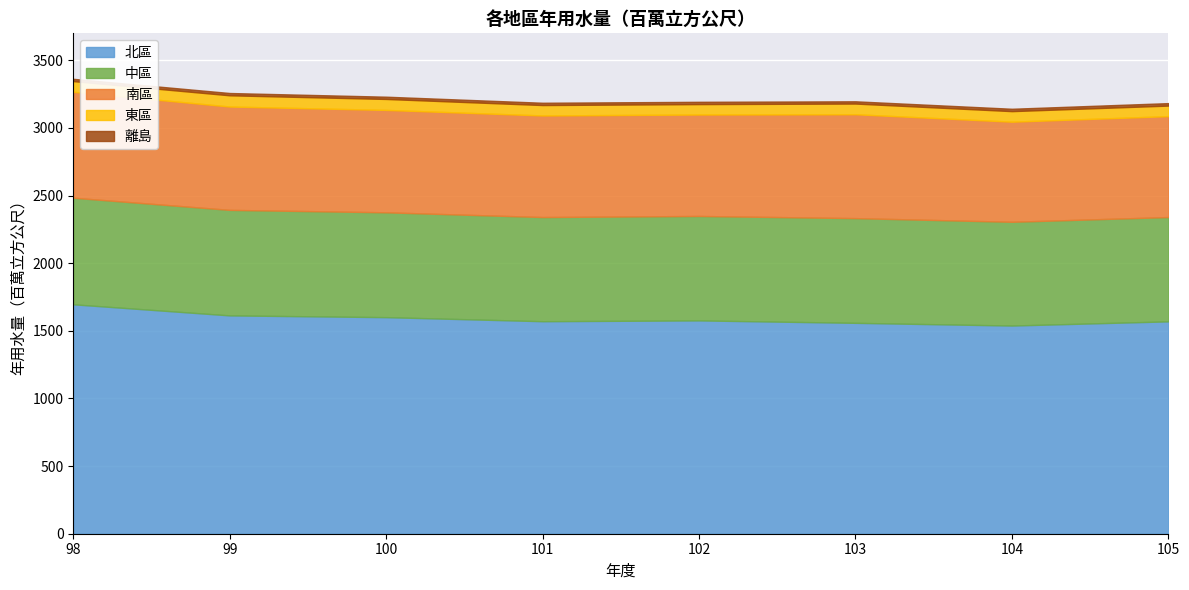

Count the number of data series in this chart.

5